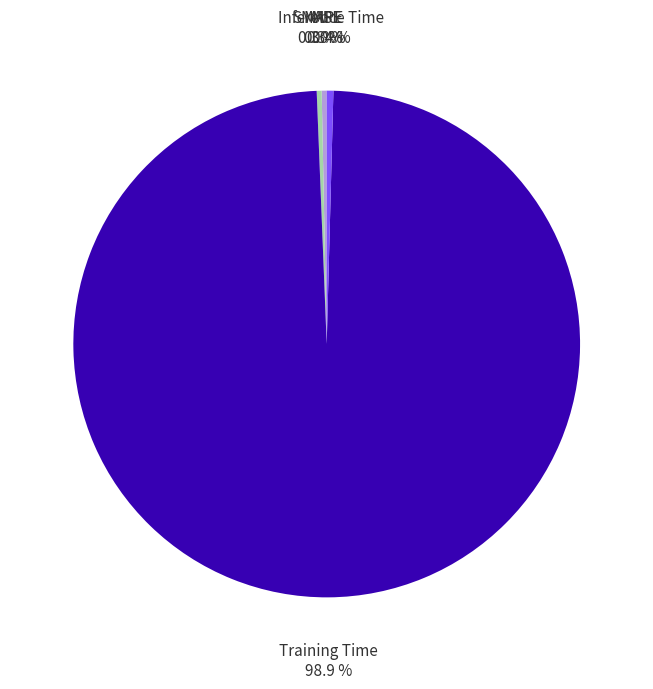

Which category has the biggest portion of the pie?

Training Time